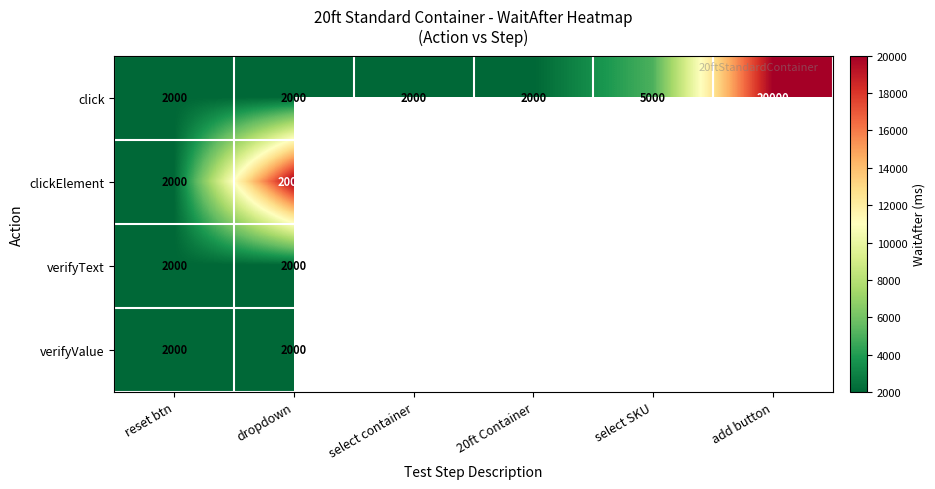

What is the total value across all series at reset btn?

8000